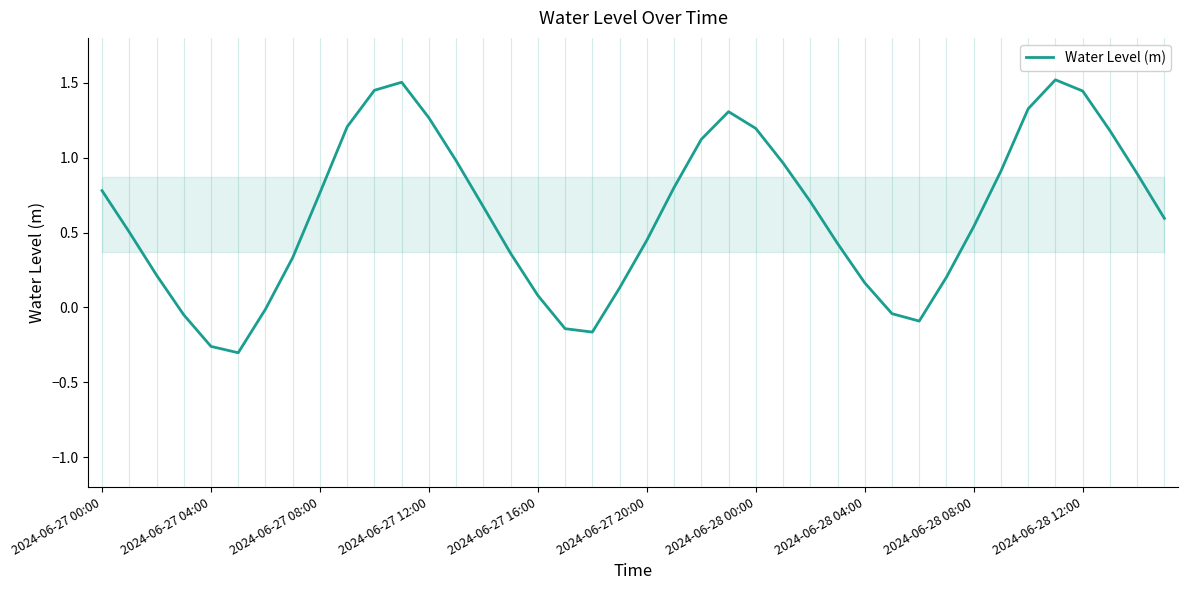

How many negative values are there?

8